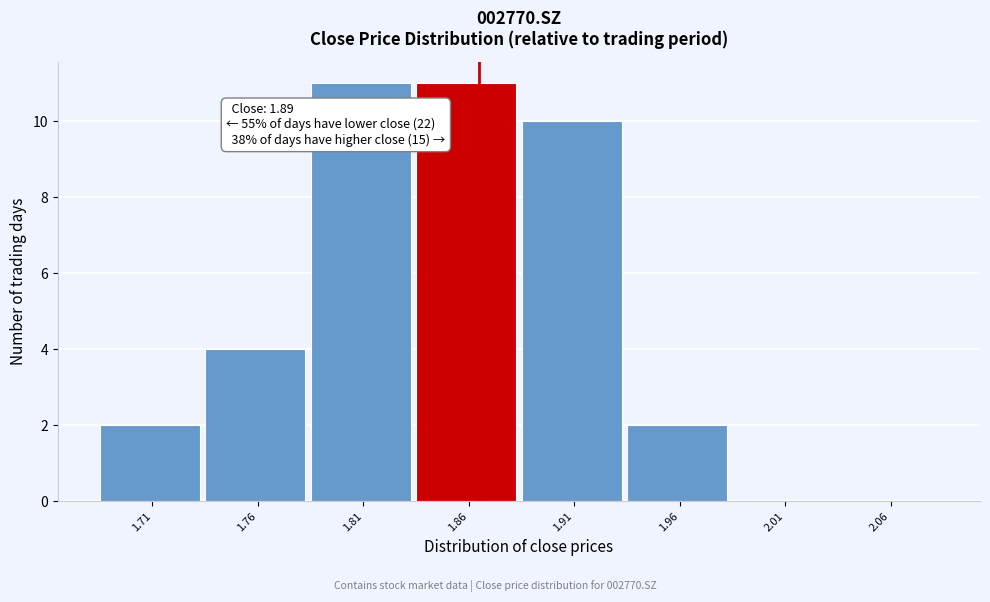

Reading left to right, list all the values displayed in this chart.

1.71=2	1.76=4	1.81=11	1.86=11	1.91=10	1.96=2	2.01=0	2.06=0